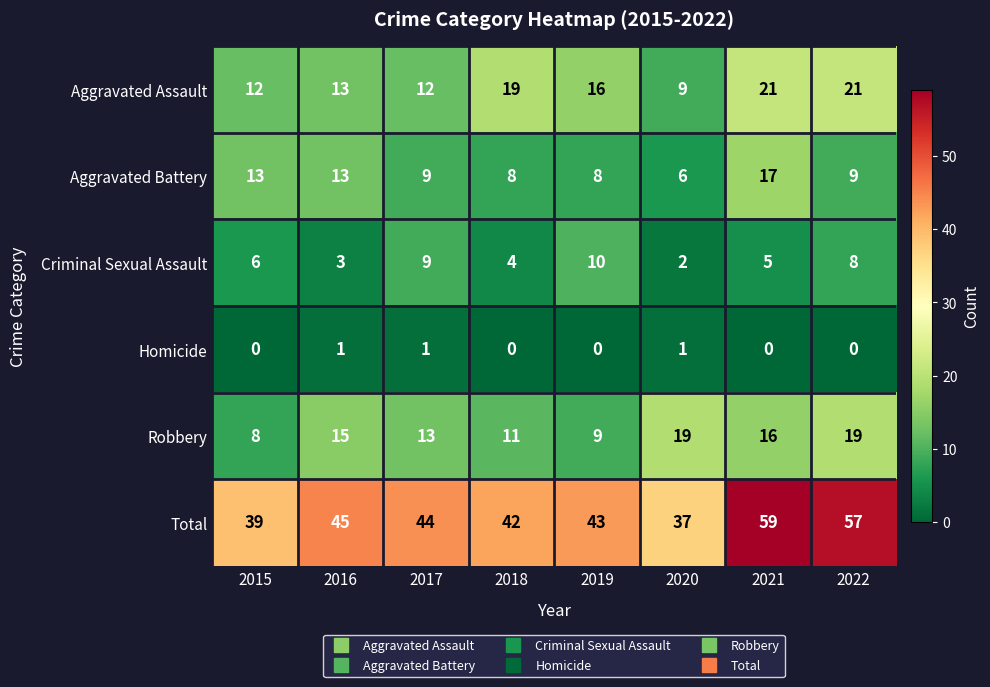

How many distinct data groups are displayed?

6